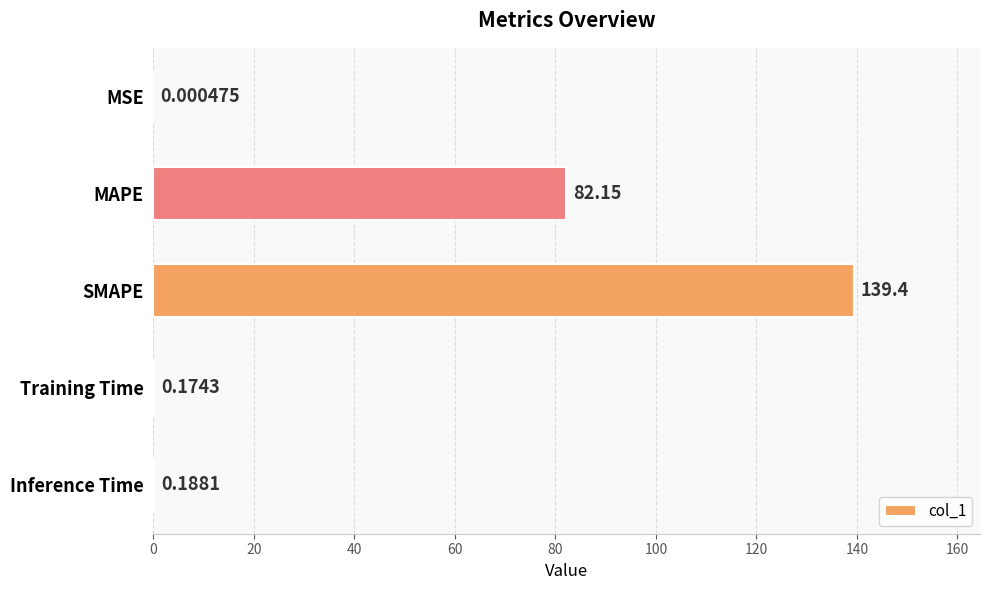

What is the change in value from SMAPE to Inference Time?

-139.2